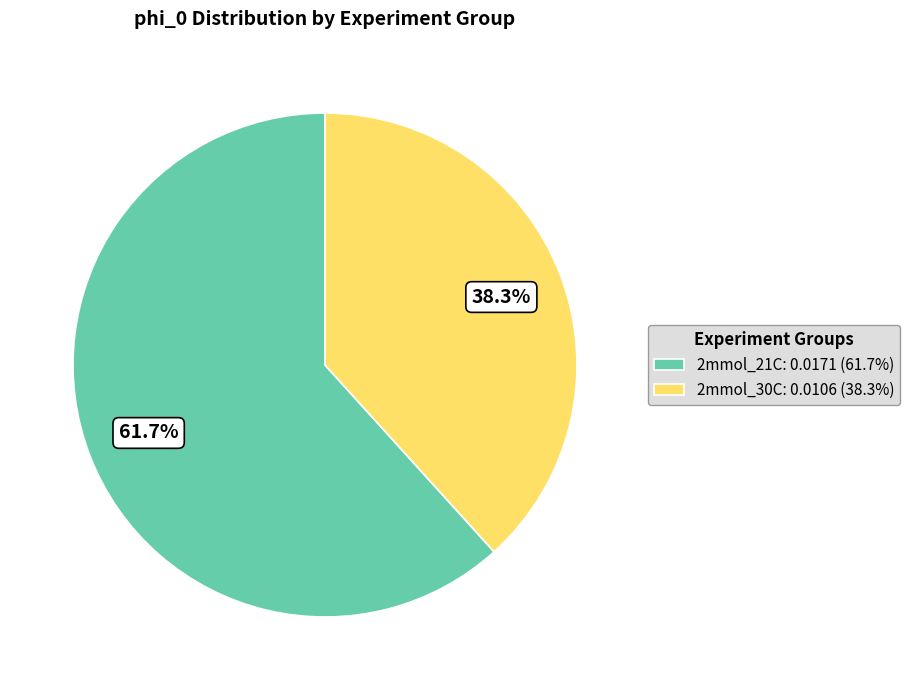

Is the sum of 2mmol_21C: 0.0171 (61.7%) and 2mmol_30C: 0.0106 (38.3%) greater than half?

Yes